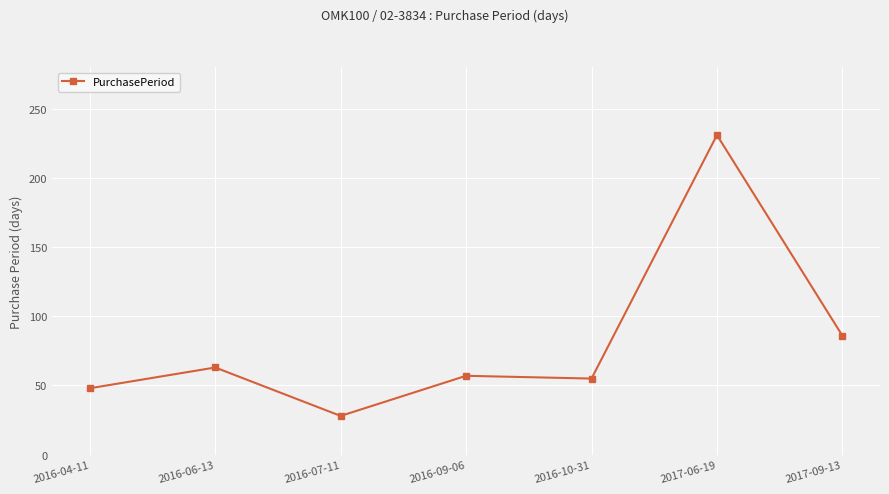

What is the label of the 5th point from the left?

2016-10-31